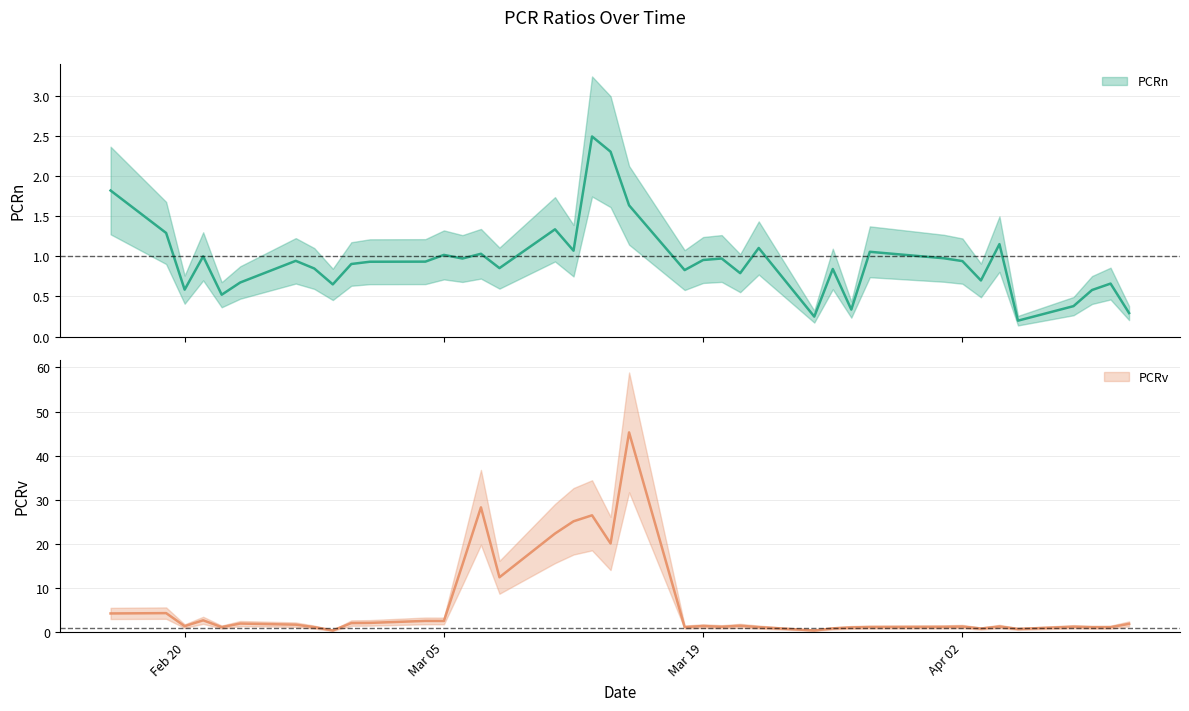

After their last crossing, which series has the higher values: PCRv or PCRn?

PCRv